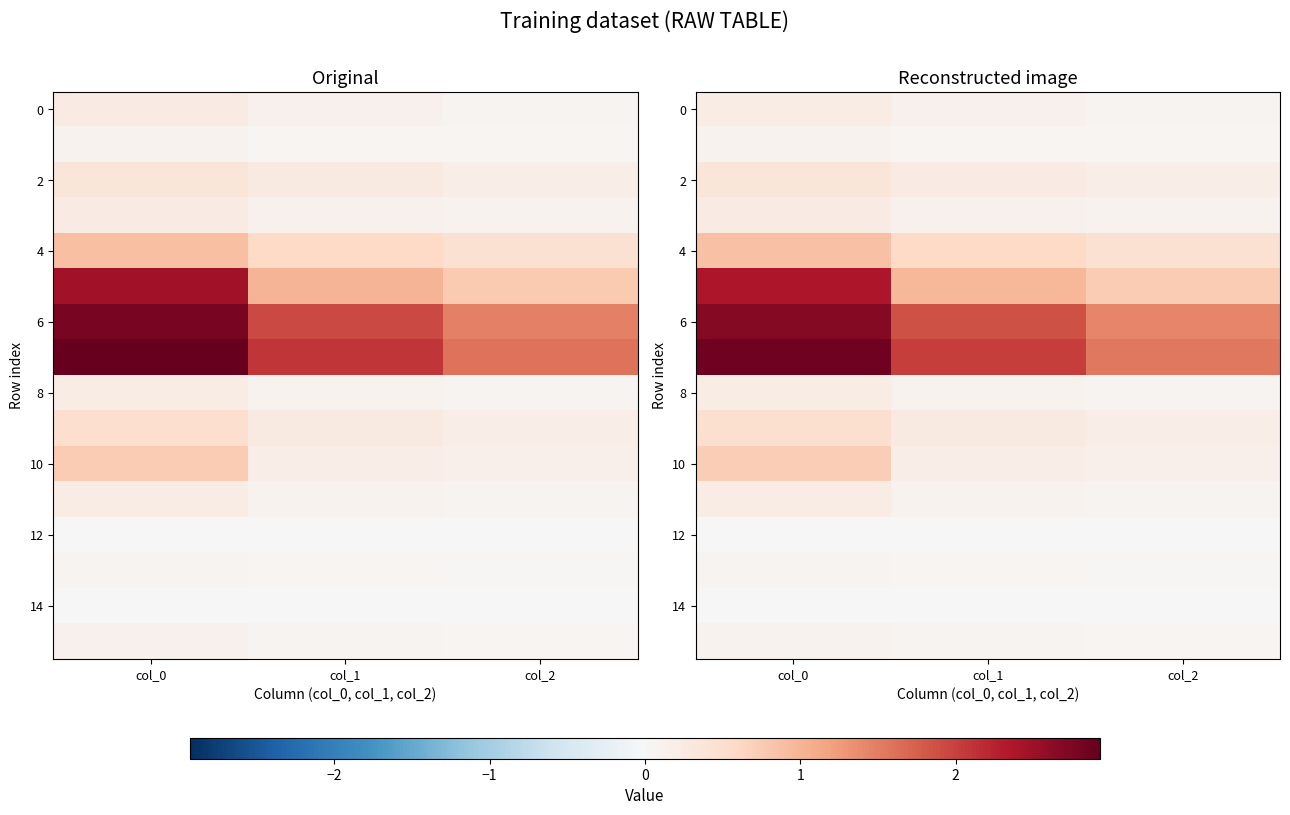

At which category is the sum across all series the highest?

col_0